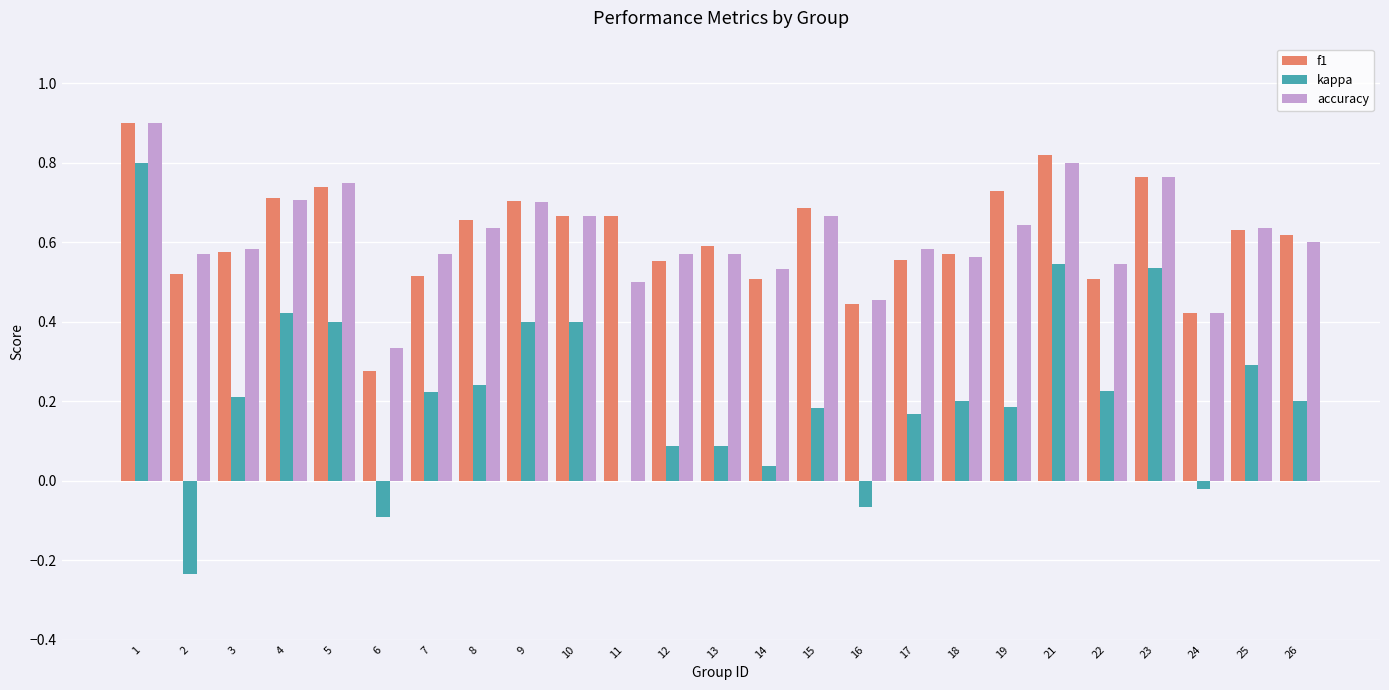

Are the bars grouped side by side (vs. stacked)?

Yes